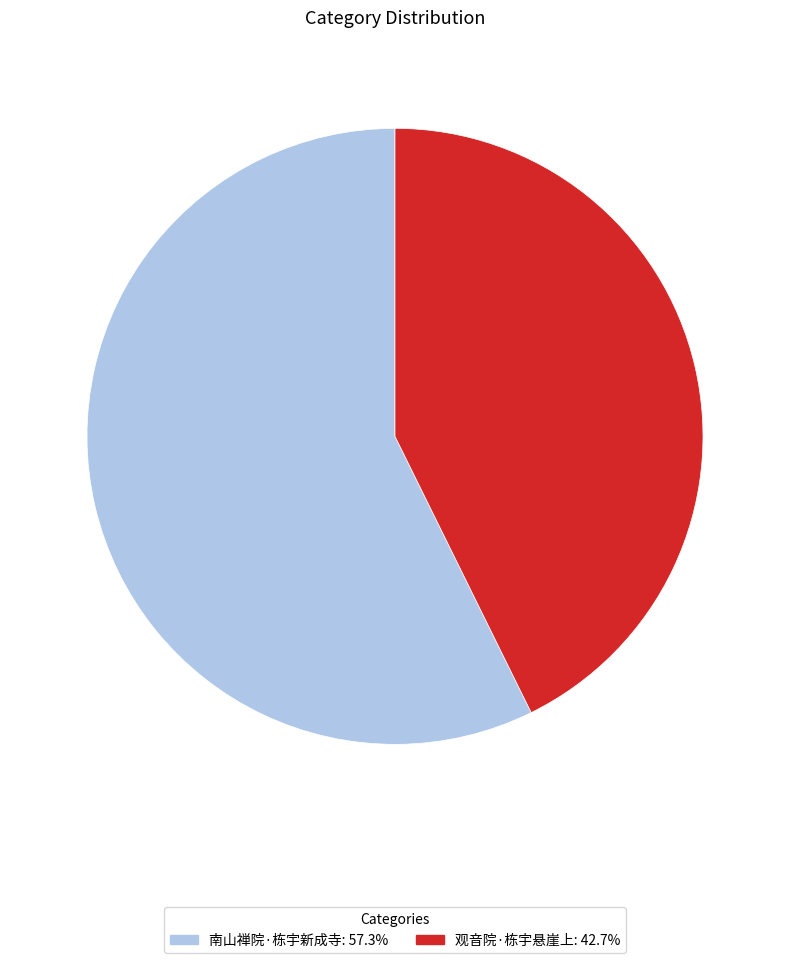

How many slices are in this pie chart?

2